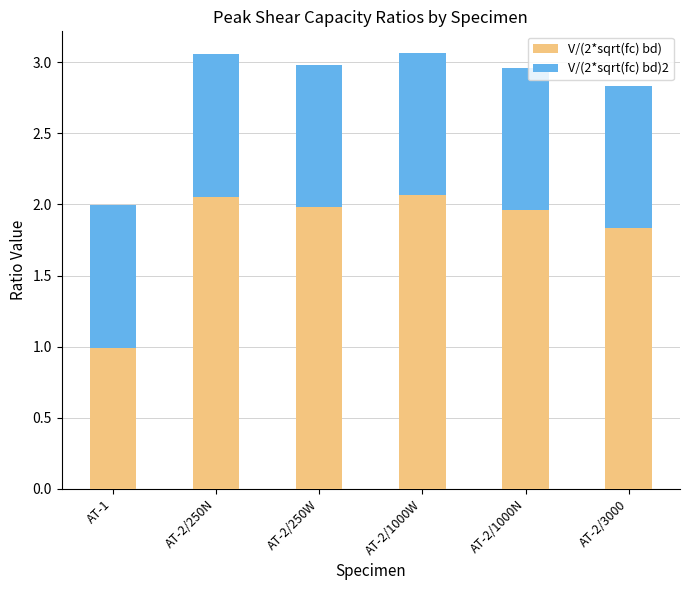

What is the lowest value of the V/(2*sqrt(fc) bd) series?

1.0